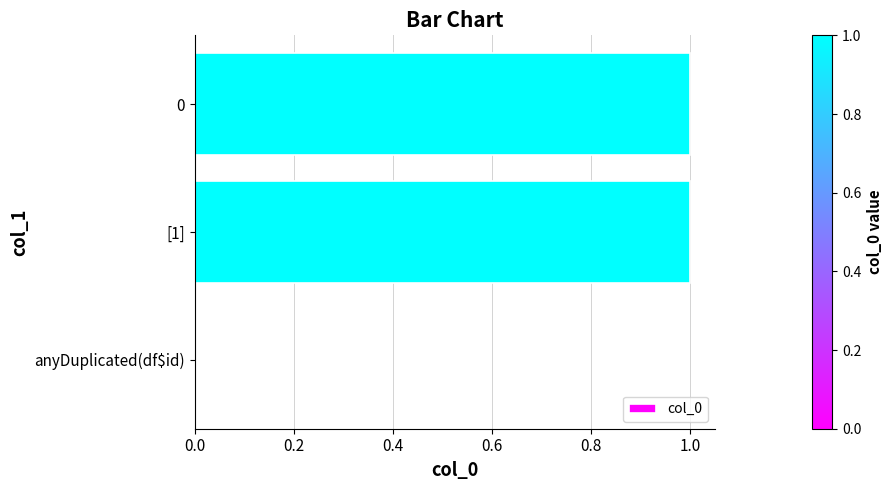

How many values are between 0 and 1?

3